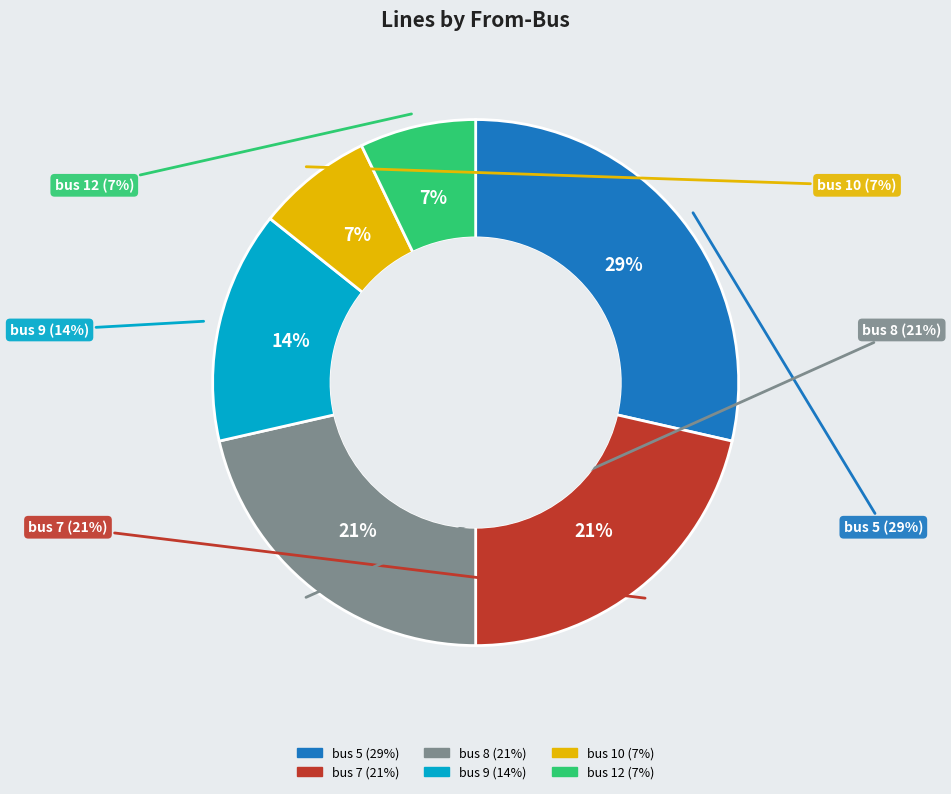

Does any single category account for the majority?

No